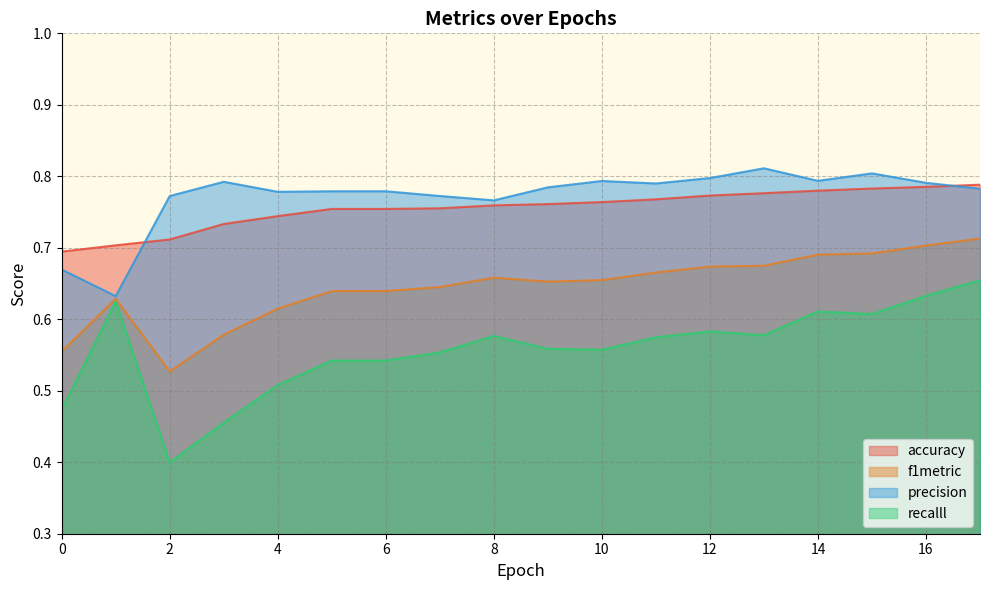

True or false: accuracy and recalll intersect in this chart.

False